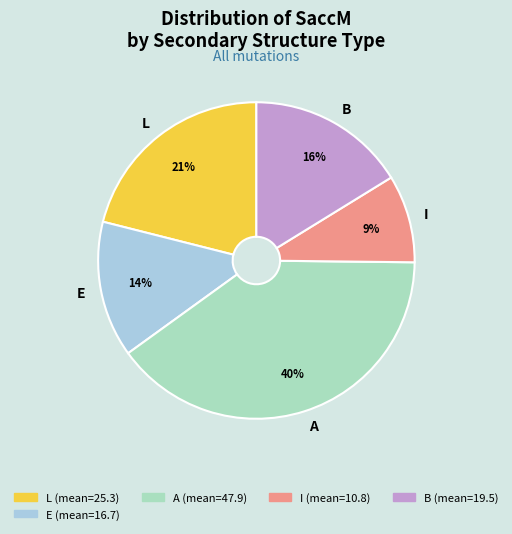

True or false: B accounts for 3% of the total.

False